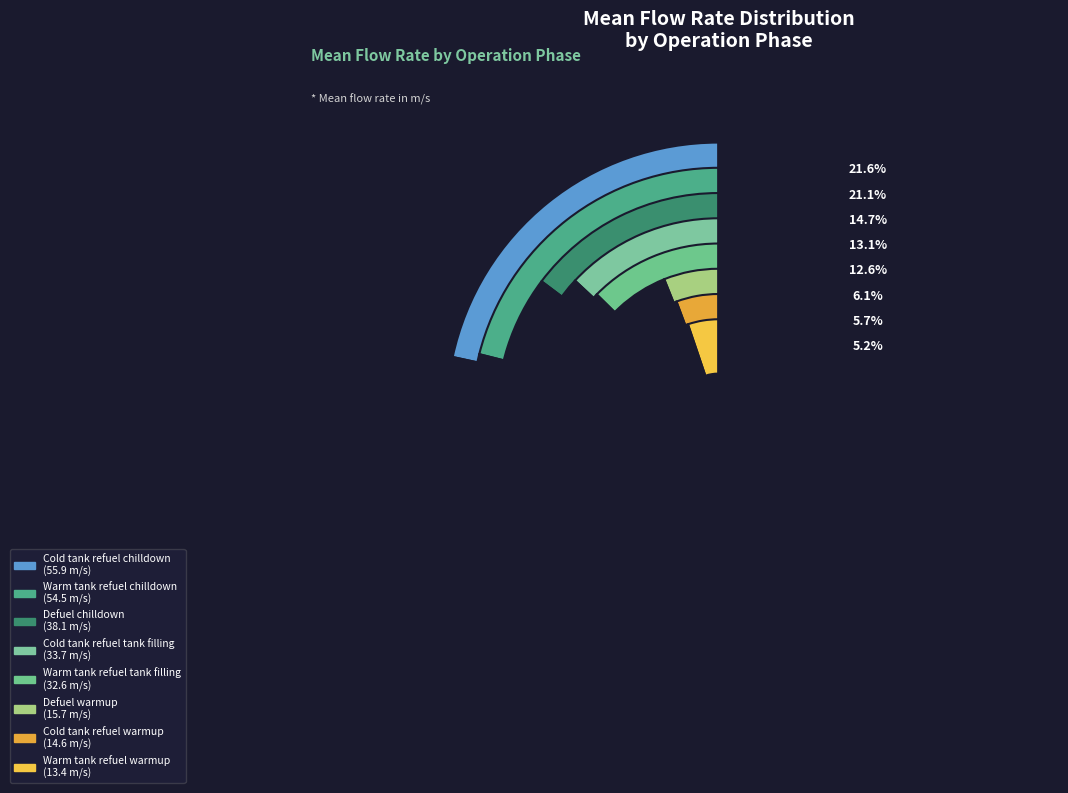

How many segments does this pie chart have?

8